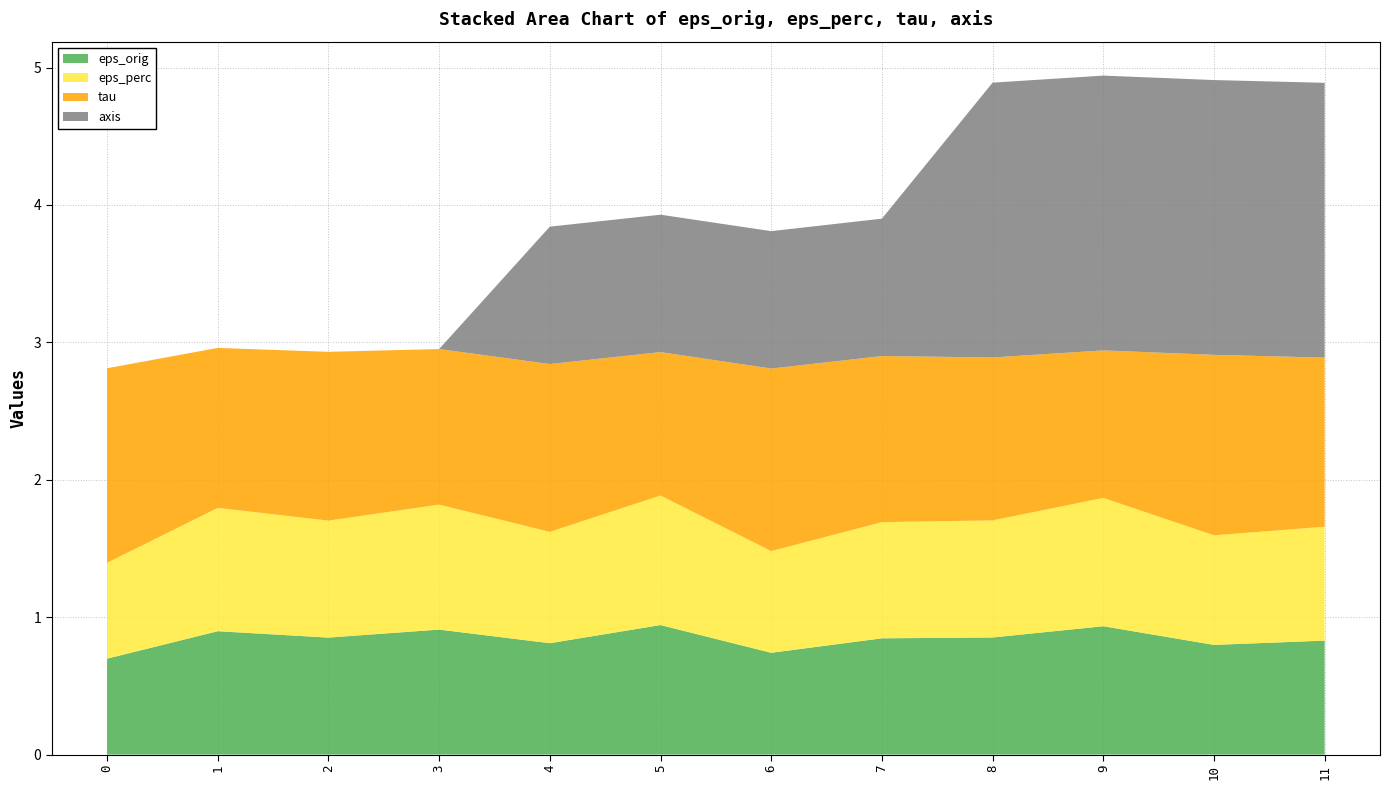

Reading left to right, extract all data points from this chart.

eps_orig: 0.7	0.9	0.9	0.9	0.8	0.9	0.7	0.8	0.9	0.9	0.8	0.8
eps_perc: 0.7	0.9	0.9	0.9	0.8	0.9	0.7	0.8	0.9	0.9	0.8	0.8
tau: 1.4	1.2	1.2	1.1	1.2	1.0	1.3	1.2	1.2	1.1	1.3	1.2
axis: 0.0	0.0	0.0	0.0	1.0	1.0	1.0	1.0	2.0	2.0	2.0	2.0